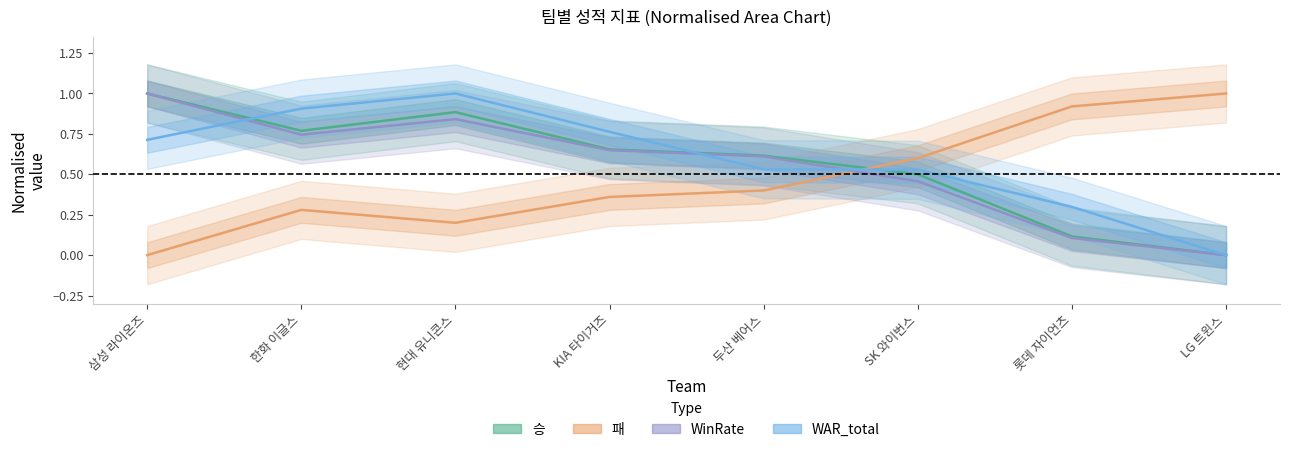

Is this an area chart (filled region under the line)?

No